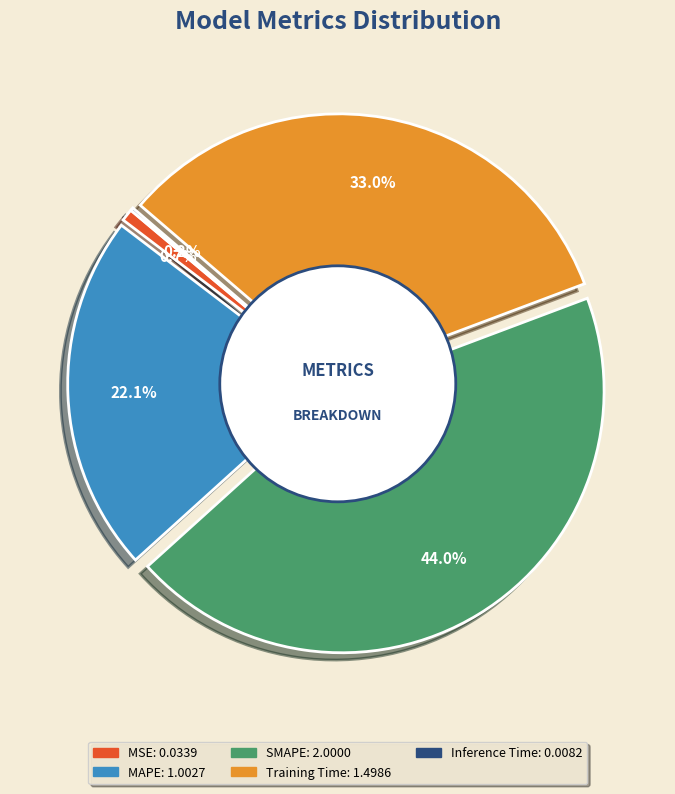

To the nearest percent, what is the difference between the largest and smallest slice percentages?

44%